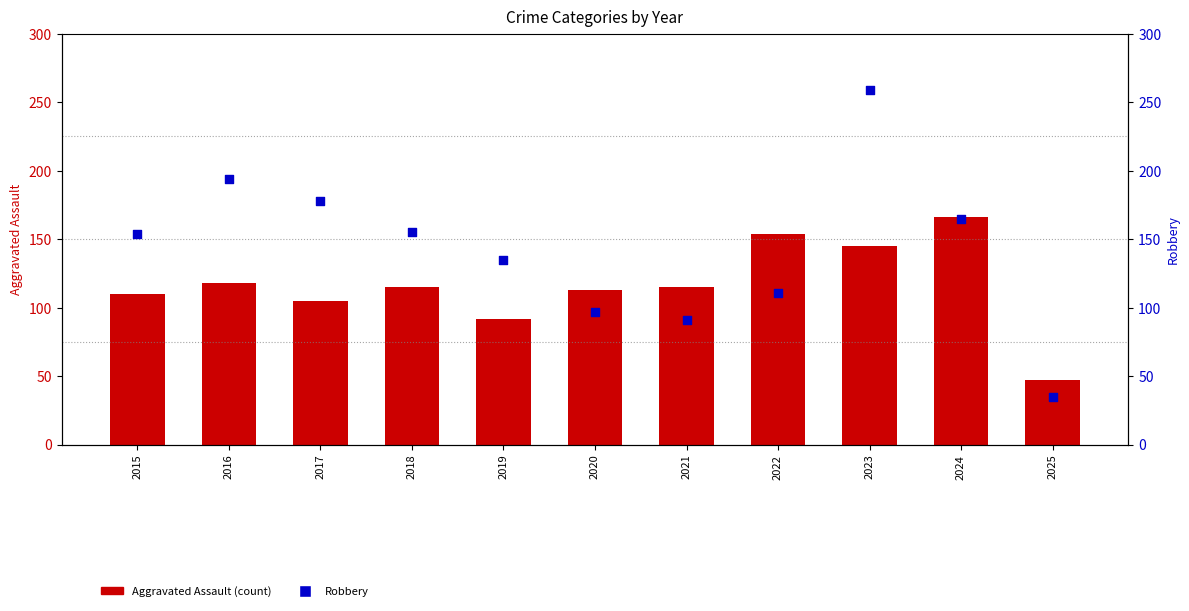

What are all the series names shown in the legend?

Aggravated Assault, Robbery